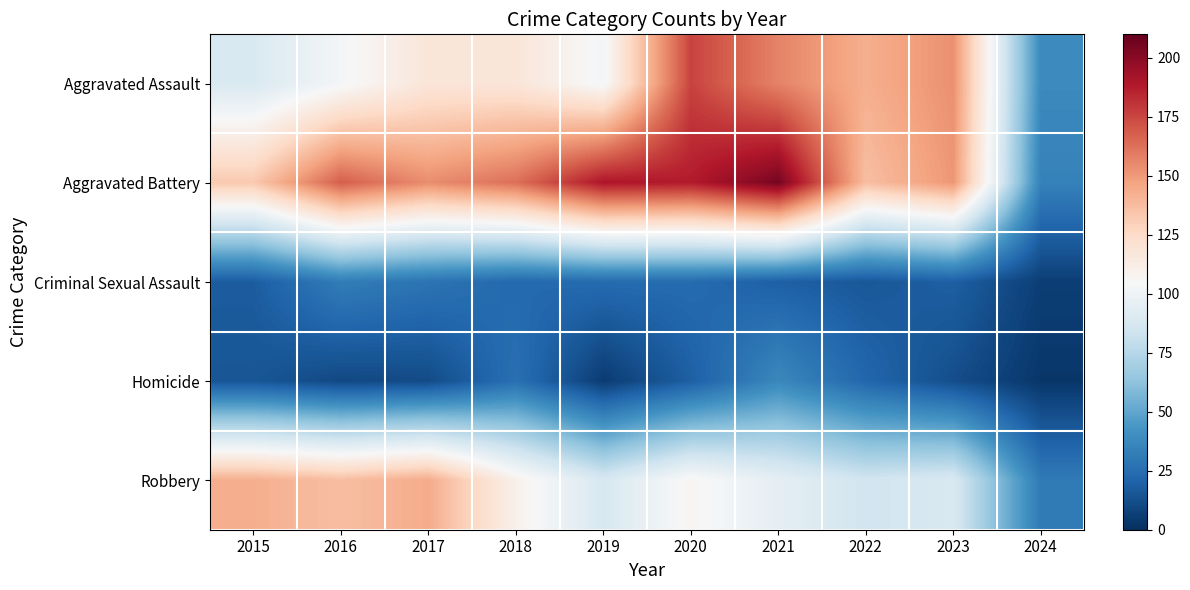

Which series changed the most between 2021 and 2023?

Aggravated Battery